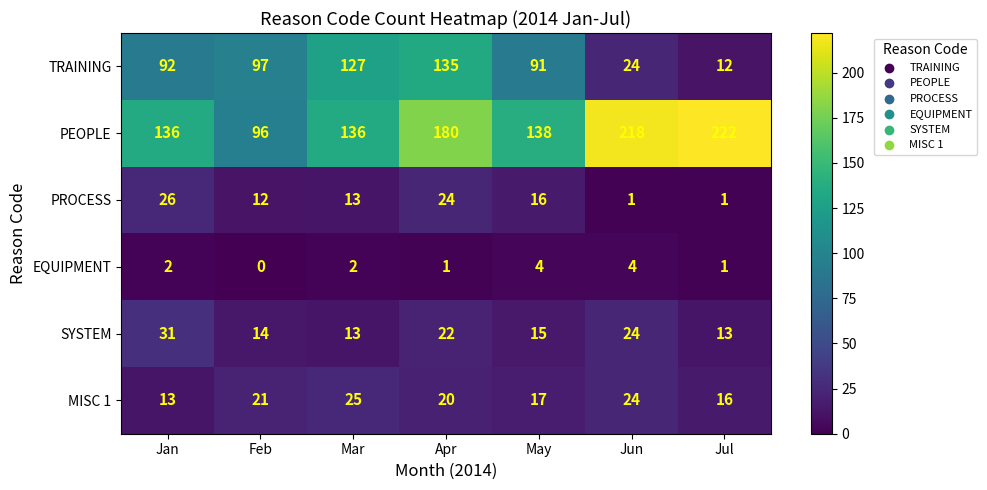

How many data points does each series have?

7